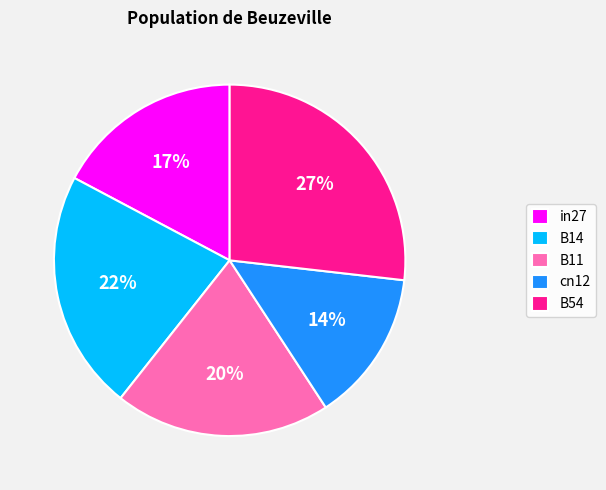

To the nearest percent, what is the average slice percentage?

20%